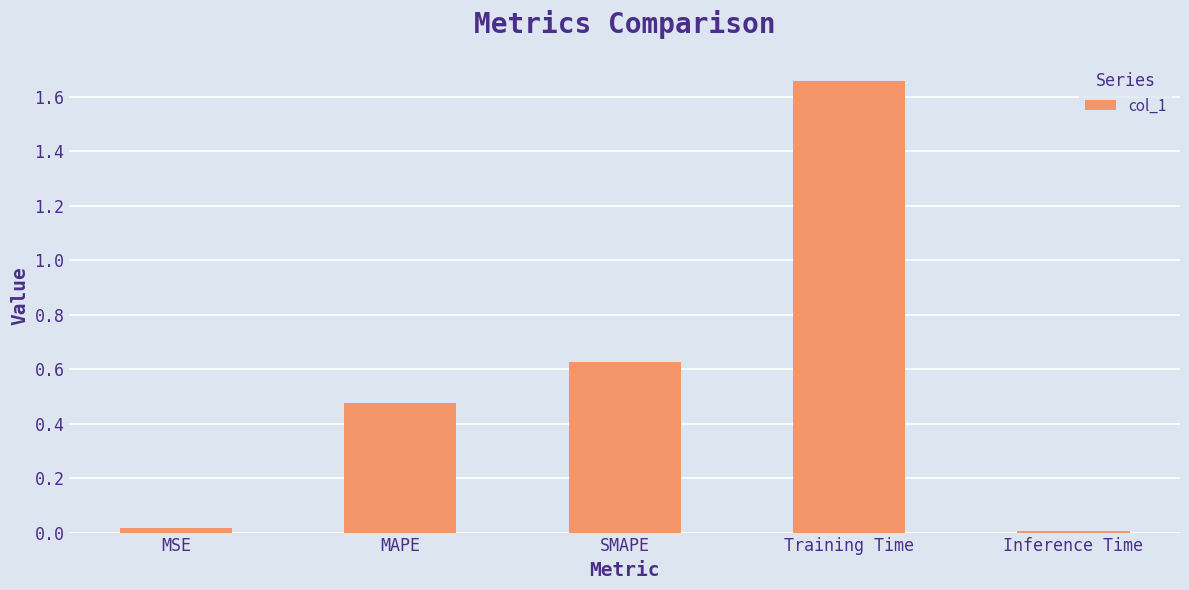

What is the difference between the maximum and second lowest values?

1.6